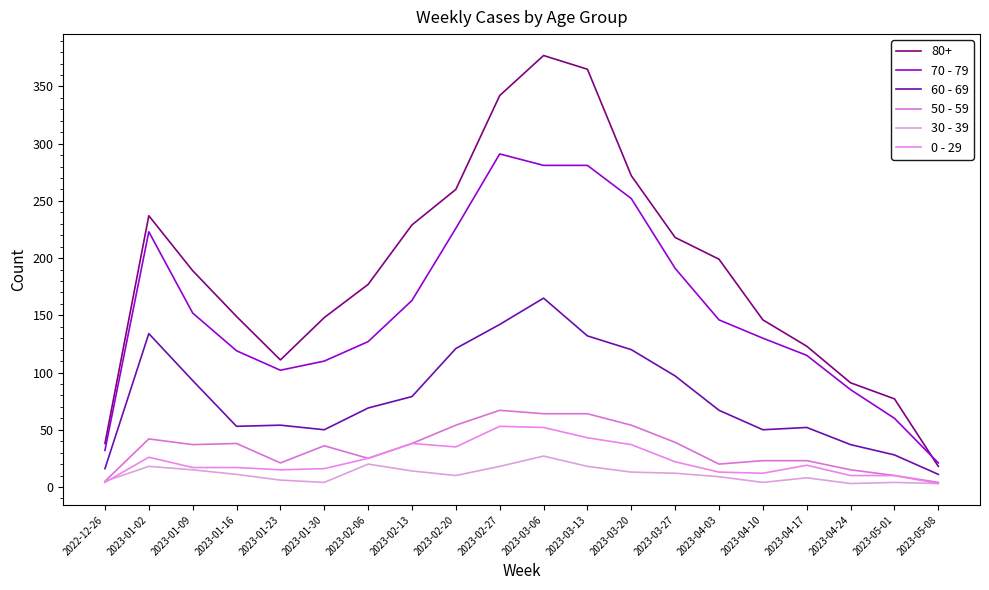

Rank the series at 2023-03-06 from highest to lowest value.

80+, 70 - 79, 60 - 69, 50 - 59, 0 - 29, 30 - 39